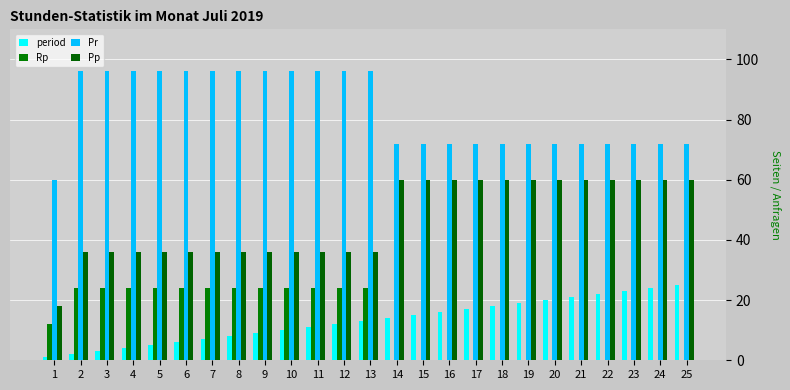

Reading right to left, extract all data points from this chart.

period: 25=25	24=24	23=23	22=22	21=21	20=20	19=19	18=18	17=17	16=16	15=15	14=14	13=13	12=12	11=11	10=10	9=9	8=8	7=7	6=6	5=5	4=4	3=3	2=2	1=1
Rp: 25=0	24=0	23=0	22=0	21=0	20=0	19=0	18=0	17=0	16=0	15=0	14=0	13=24	12=24	11=24	10=24	9=24	8=24	7=24	6=24	5=24	4=24	3=24	2=24	1=12
Pr: 25=72	24=72	23=72	22=72	21=72	20=72	19=72	18=72	17=72	16=72	15=72	14=72	13=96	12=96	11=96	10=96	9=96	8=96	7=96	6=96	5=96	4=96	3=96	2=96	1=60
Pp: 25=60	24=60	23=60	22=60	21=60	20=60	19=60	18=60	17=60	16=60	15=60	14=60	13=36	12=36	11=36	10=36	9=36	8=36	7=36	6=36	5=36	4=36	3=36	2=36	1=18